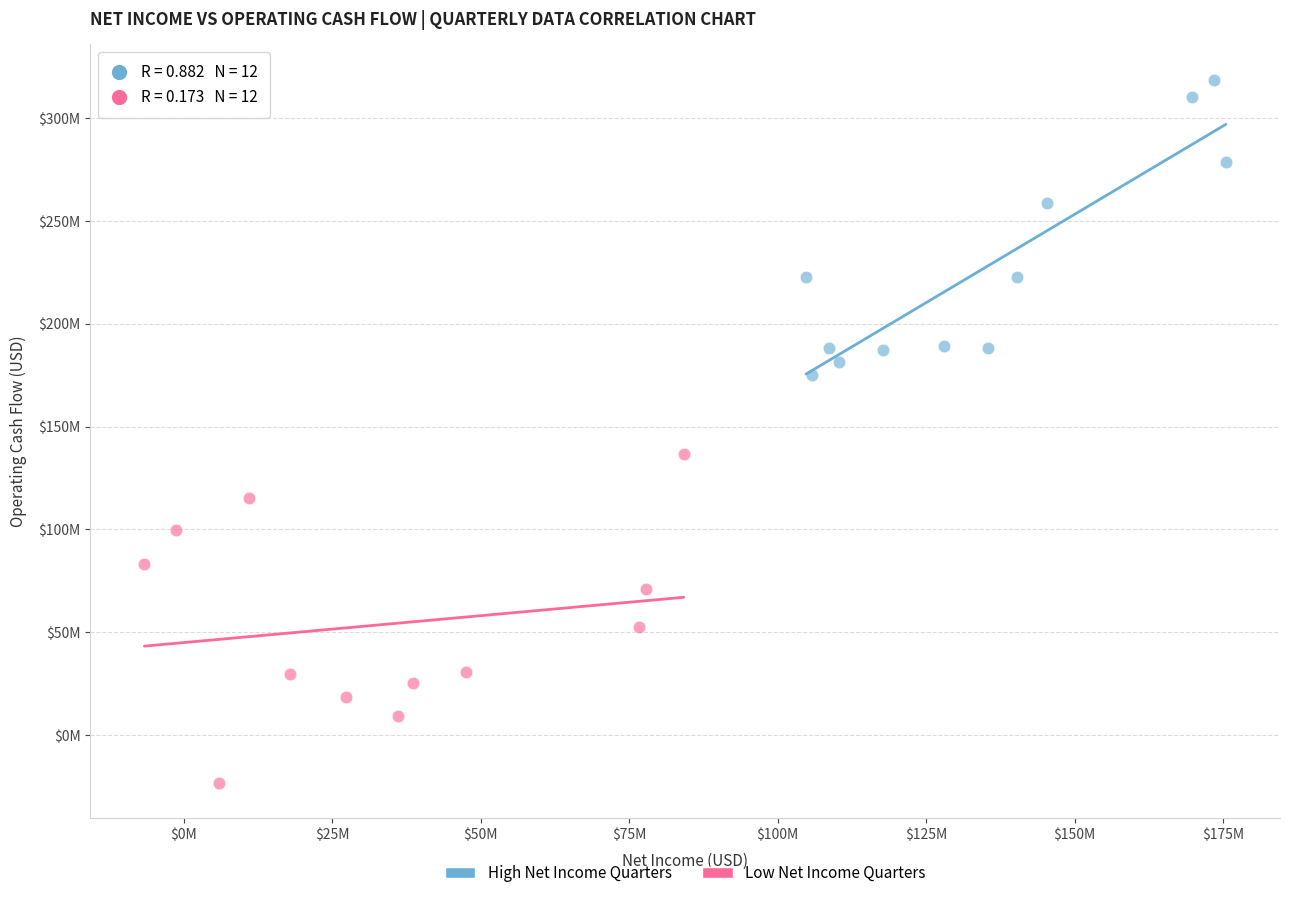

Which series contains the lowest Y value?

Low Net Income Quarters